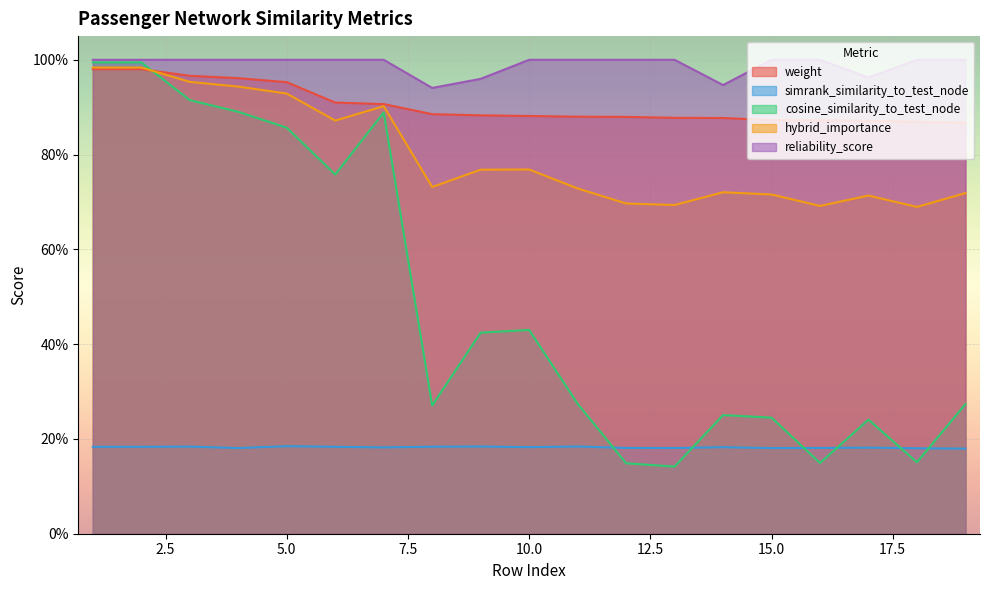

True or false: simrank_similarity_to_test_node and reliability_score cross at least once.

False